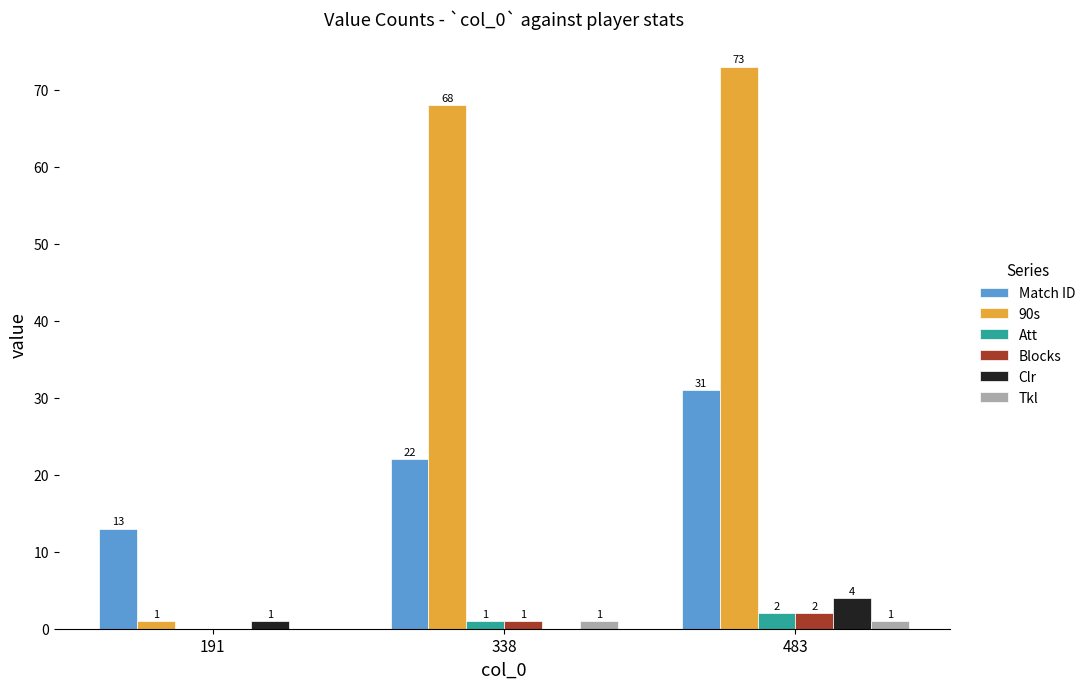

Where is Match ID nearest to the value 22?

338